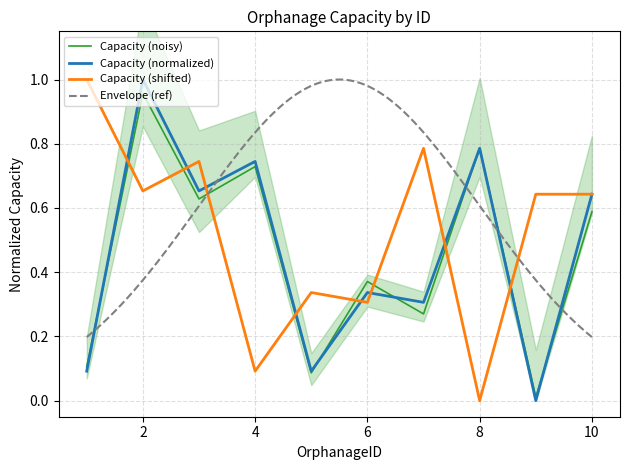

What is the value of the 10th point from the left?

0.6